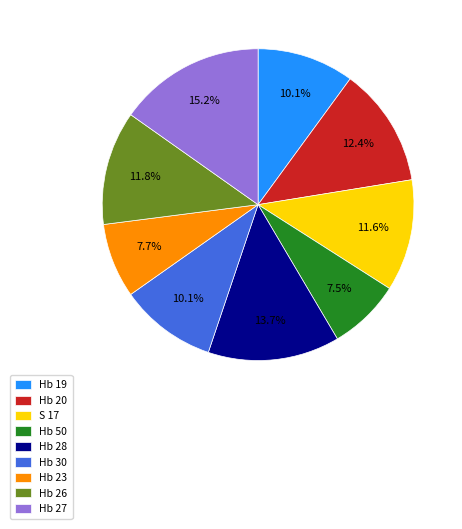

How many slices are in this pie chart?

9